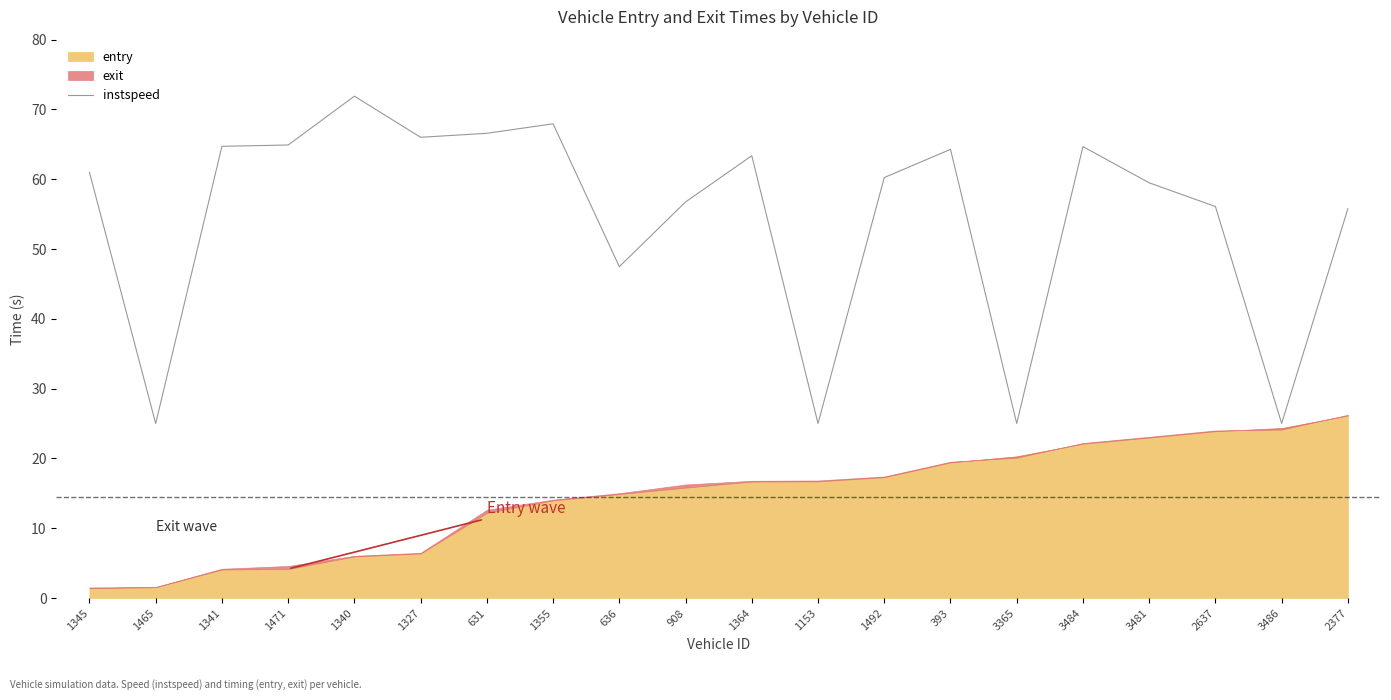

How many values are below 60?

9